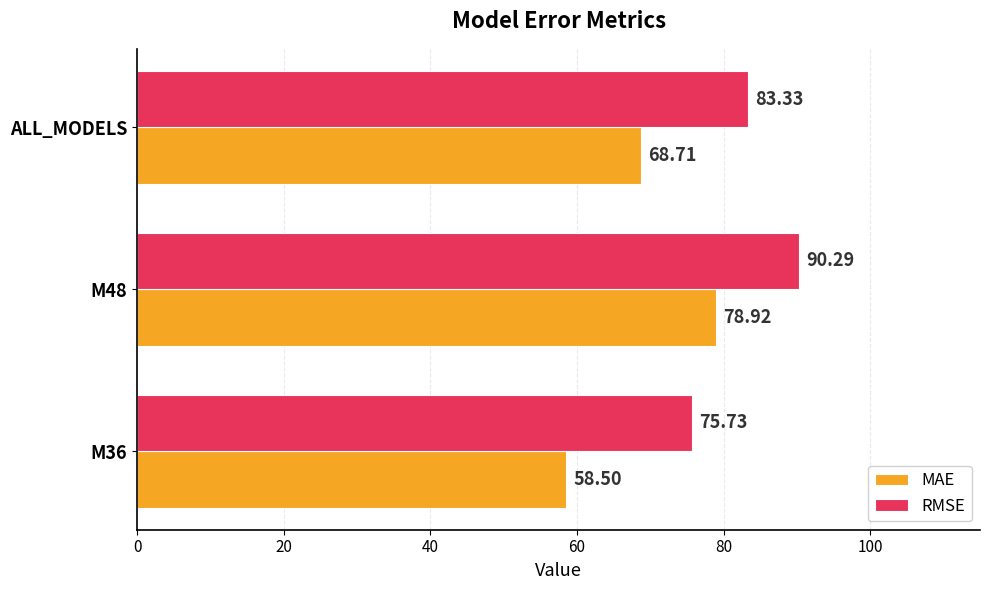

Which series changed the most between M36 and ALL_MODELS?

MAE